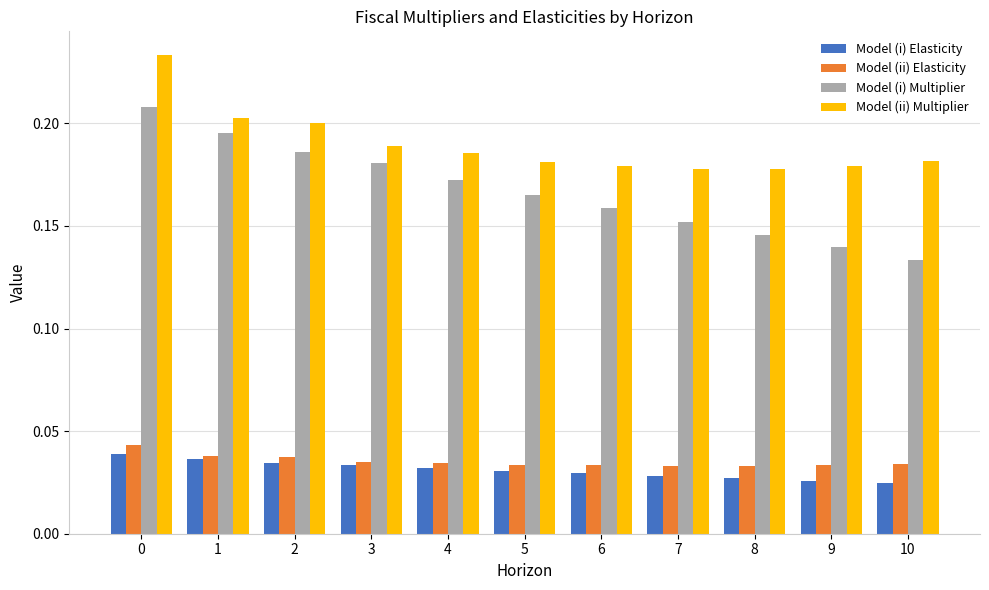

How many Model (i) Multiplier values are between 0 and 1?

11